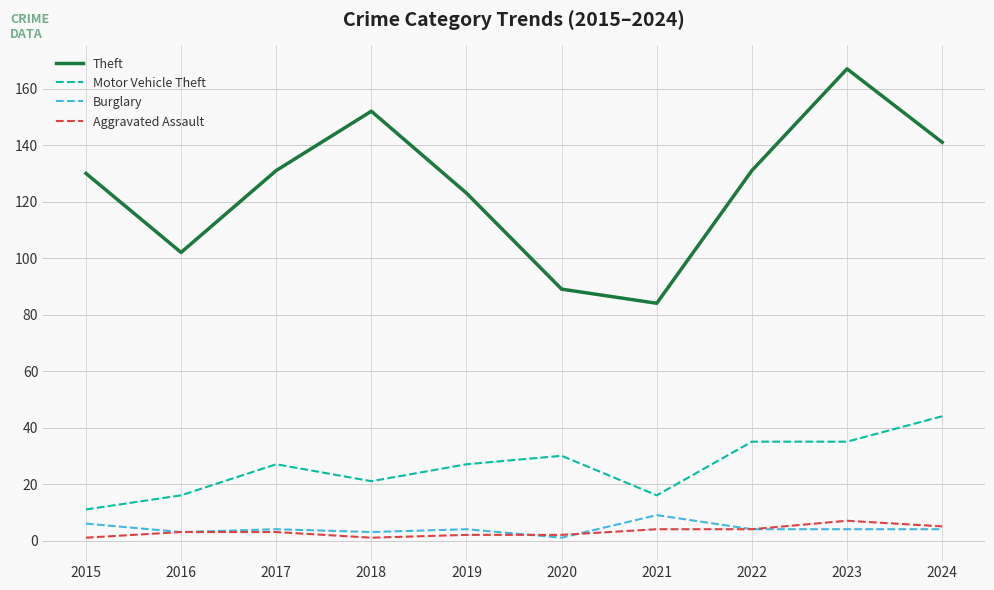

Which series changed the most between 2019 and 2020?

Theft